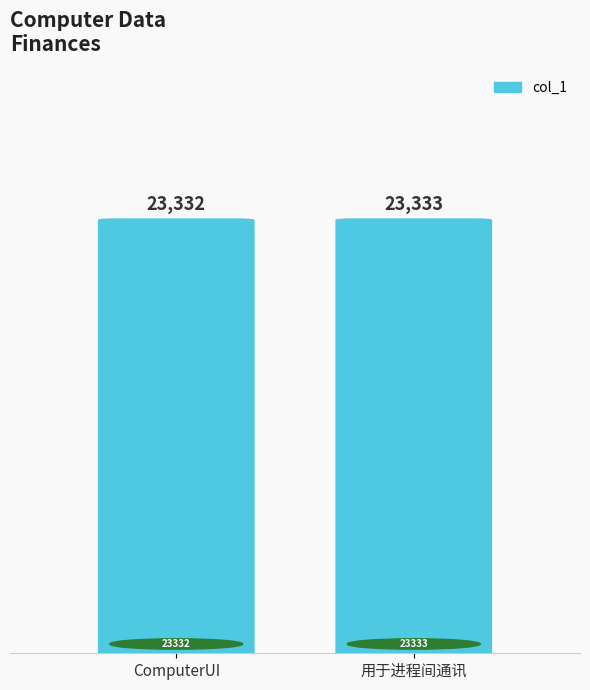

What is the difference between the maximum and minimum values?

1